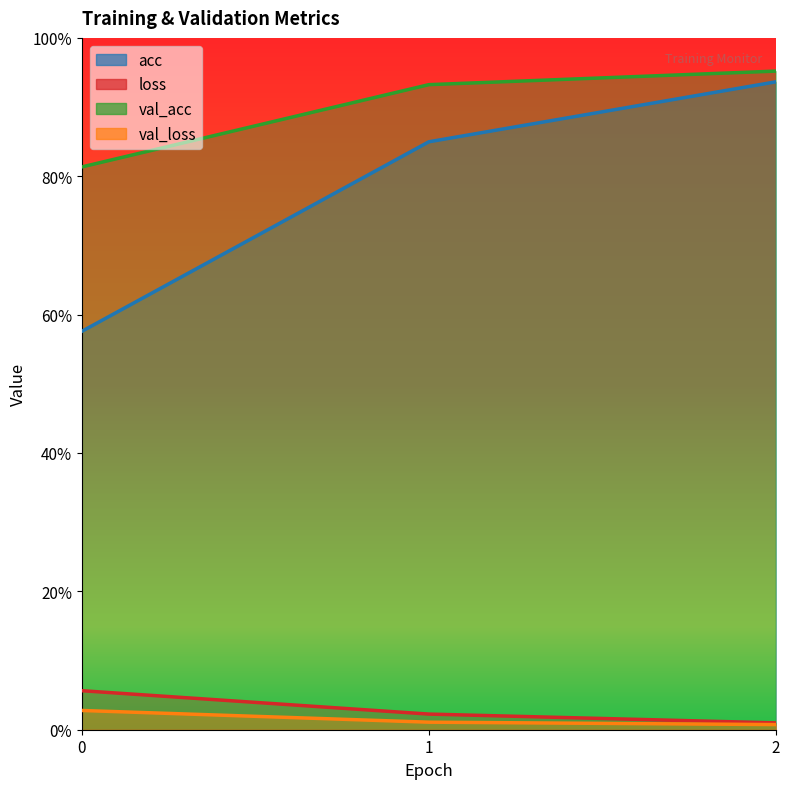

The value of val_loss at 0 is 0.0. True or false?

True